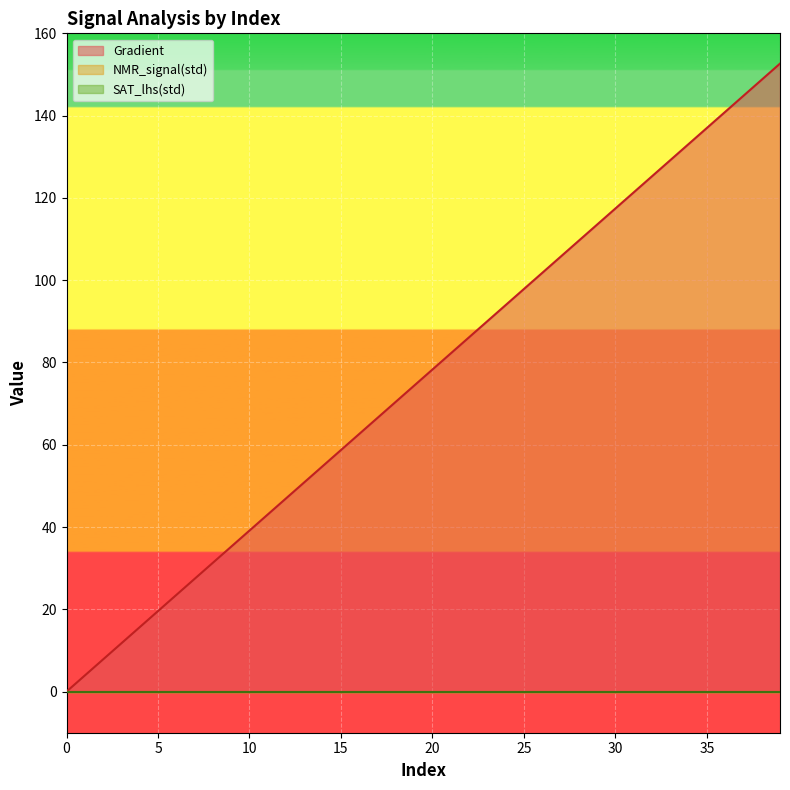

Reading right to left, what are all the values shown in this chart?

Gradient: 152.6	148.7	144.8	140.9	137.0	133.1	129.2	125.2	121.3	117.4	113.5	109.6	105.7	101.8	97.8	93.9	90.0	86.1	82.2	78.3	74.4	70.5	66.5	62.6	58.7	54.8	50.9	47.0	43.1	39.1	35.2	31.3	27.4	23.5	19.6	15.7	11.7	7.8	3.9	0.0
NMR_signal(std): 0.0	0.0	0.0	0.0	0.0	0.0	0.0	0.0	0.0	0.0	0.0	0.0	0.0	0.0	0.0	0.0	0.0	0.0	0.0	0.0	0.0	0.0	0.0	0.0	0.0	0.0	0.0	0.0	0.0	0.0	0.0	0.0	0.0	0.0	0.0	0.0	0.0	0.0	0.0	0.0
SAT_lhs(std): 0.0	0.0	0.0	0.0	0.0	0.0	0.0	0.0	0.0	0.0	0.0	0.0	0.0	0.0	0.0	0.0	0.0	0.0	0.0	0.0	0.0	0.0	0.0	0.0	0.0	0.0	0.0	0.0	0.0	0.0	0.0	0.0	0.0	0.0	0.0	0.0	0.0	0.0	0.0	0.0